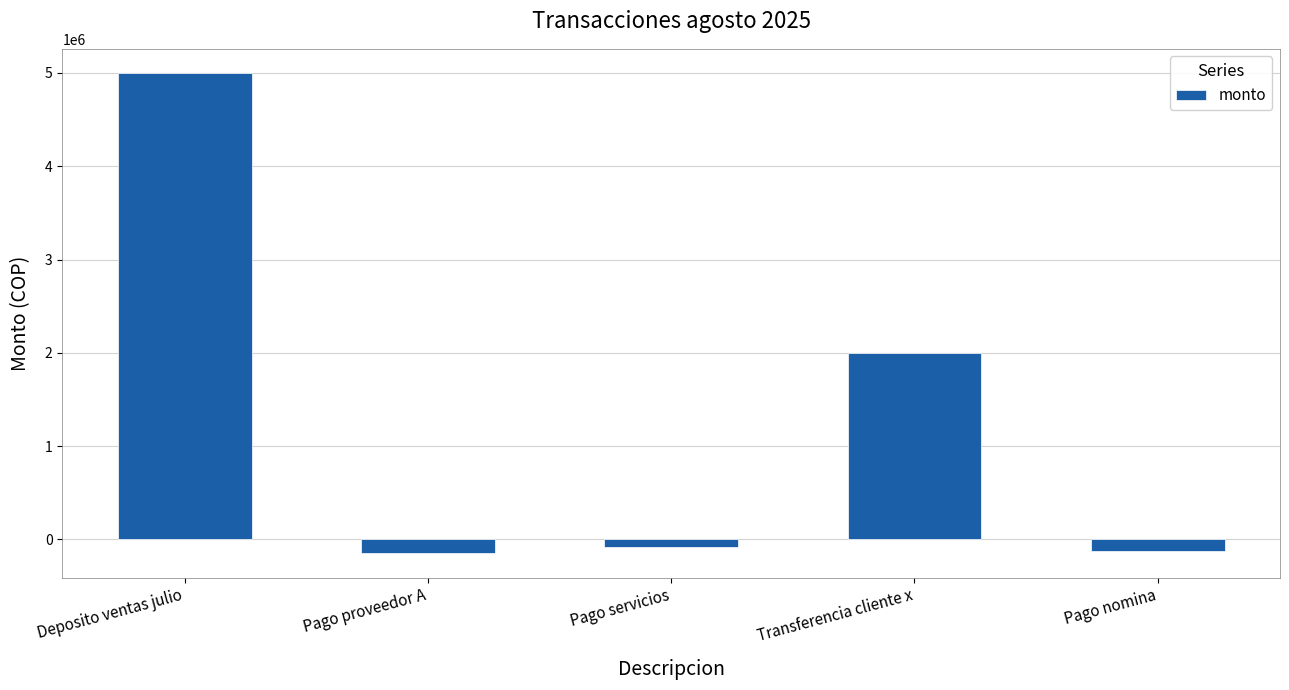

Reading left to right, transcribe all the data shown in this chart.

5000000	-150000	-80000	2000000	-120000